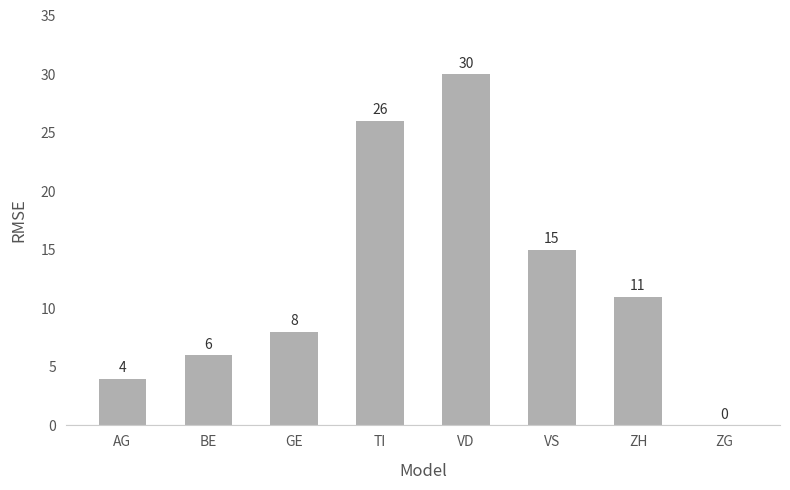

Count the number of data series in this chart.

1